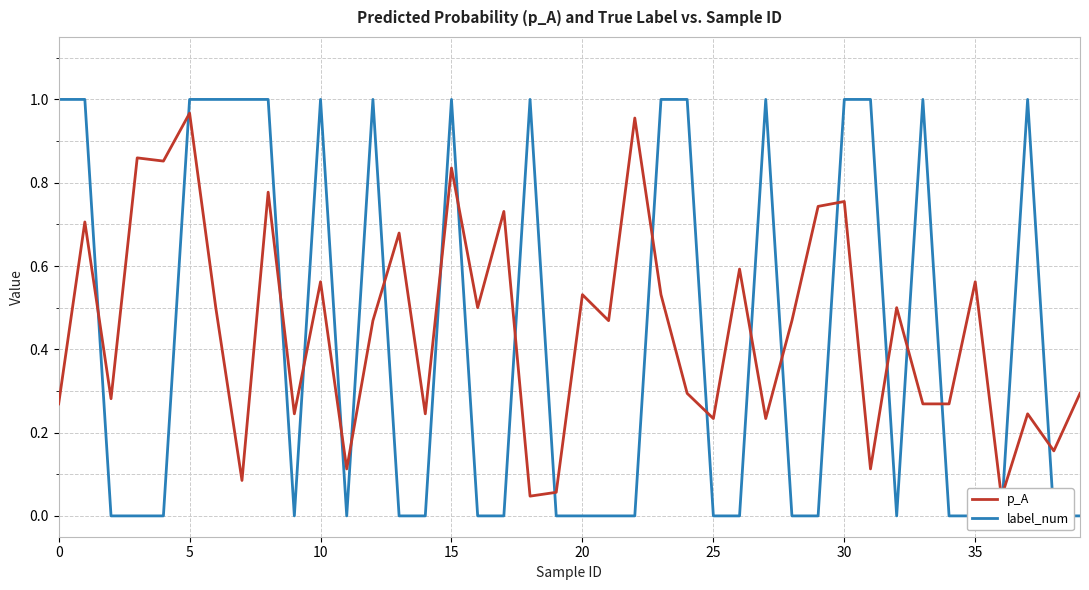

What are all the series names shown in the legend?

p_A, label_num